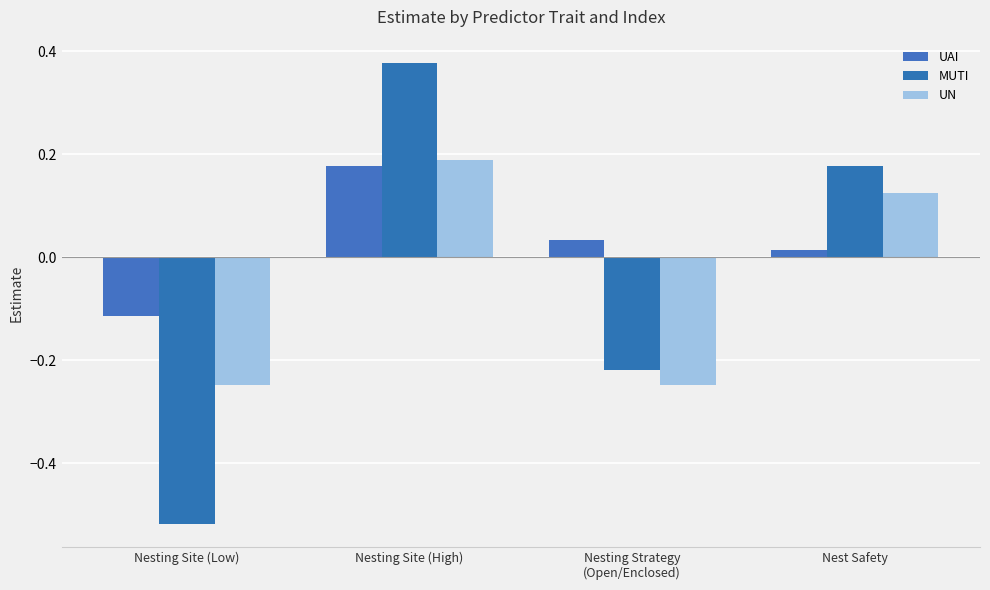

Rank the series at Nesting Site (High) from lowest to highest value.

UAI, UN, MUTI